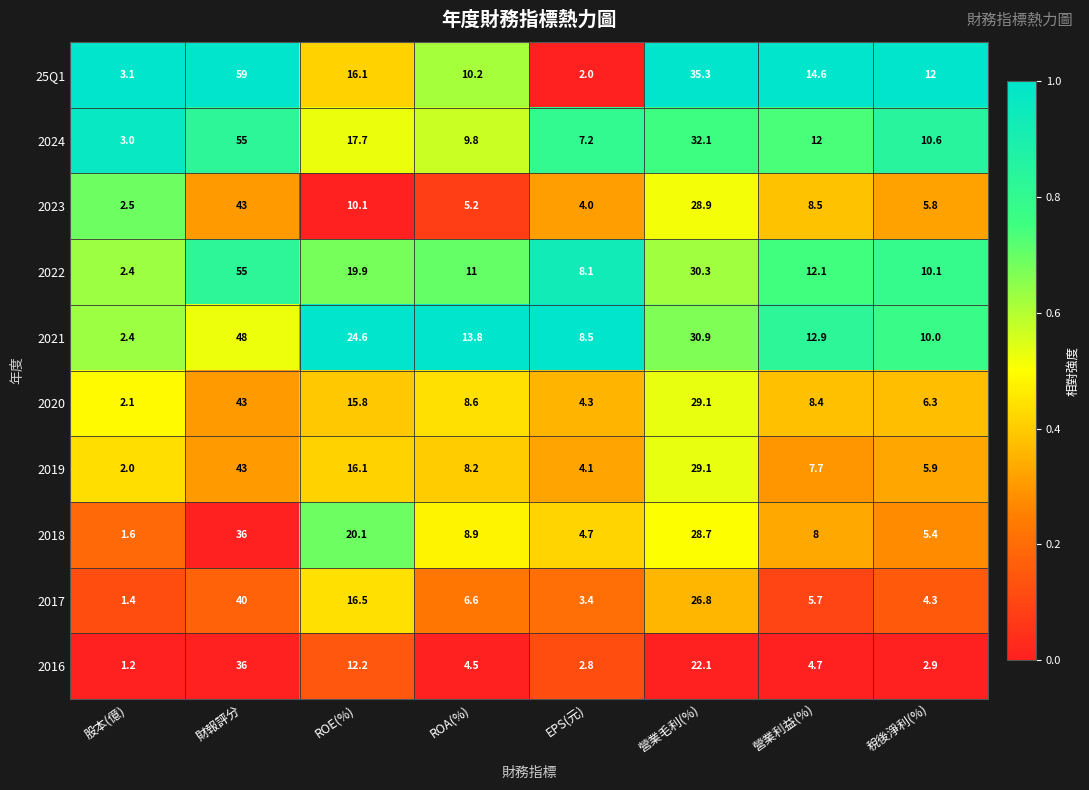

Rank the categories by 2016 value from lowest to highest.

股本(億), EPS(元), 稅後淨利(%), ROA(%), 營業利益(%), ROE(%), 營業毛利(%), 財報評分